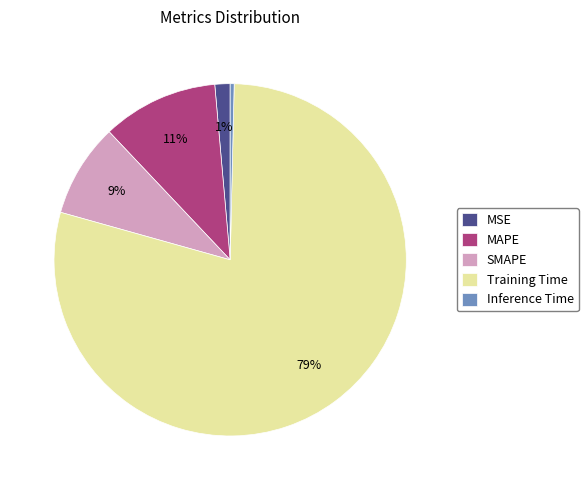

Rank the categories by value from highest to lowest.

Training Time, MAPE, SMAPE, MSE, Inference Time